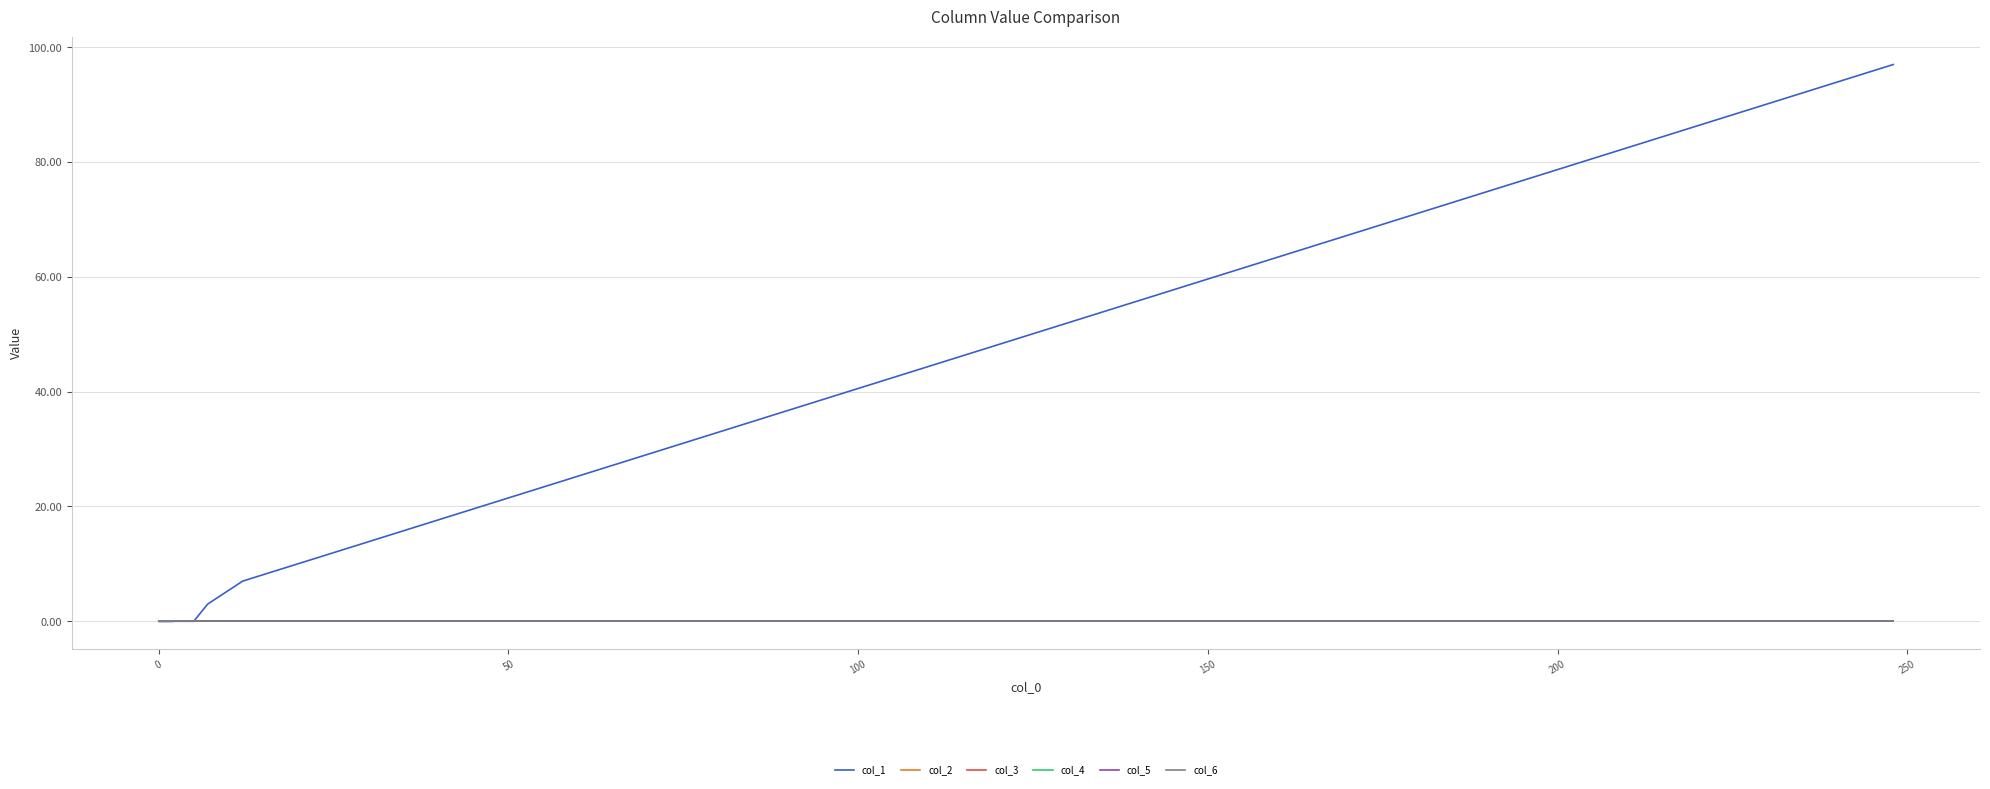

How many series are shown in this chart?

6